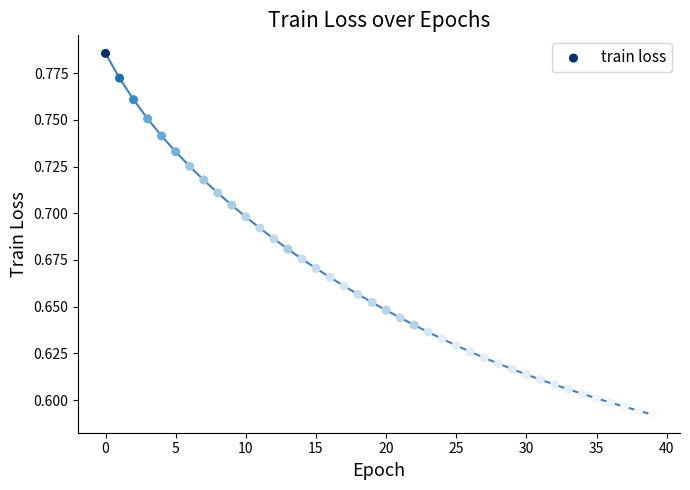

How many data points are displayed?

40